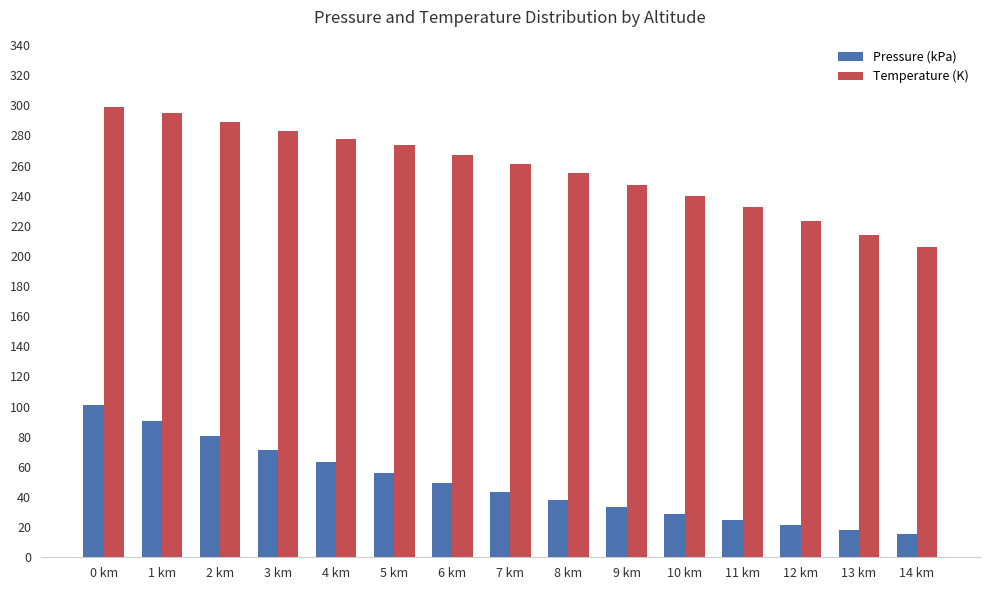

At which category is the sum across all series the highest?

0 km